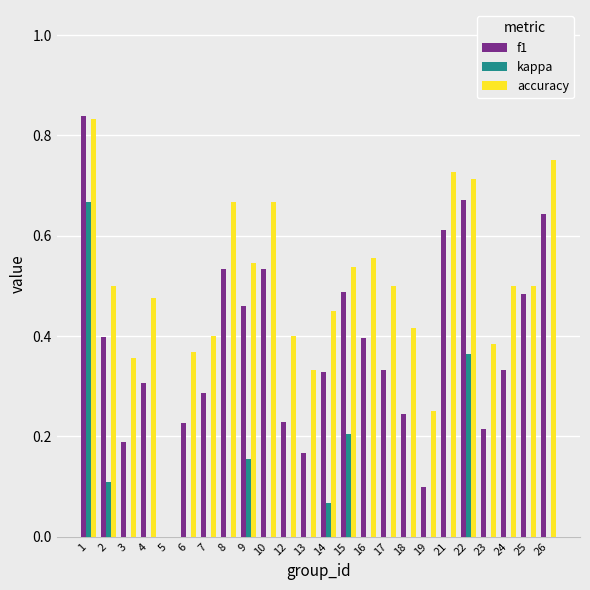

List the series in order of their peak value, lowest first.

kappa, accuracy, f1